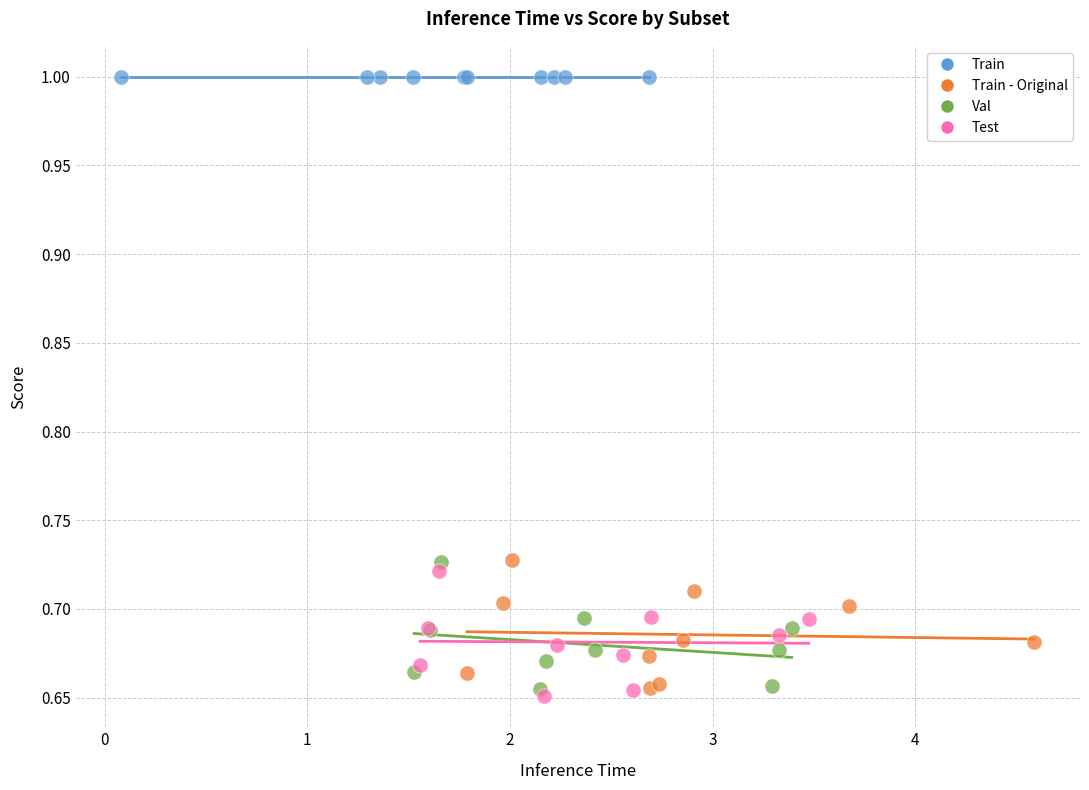

Which series reaches the maximum Y coordinate?

Train